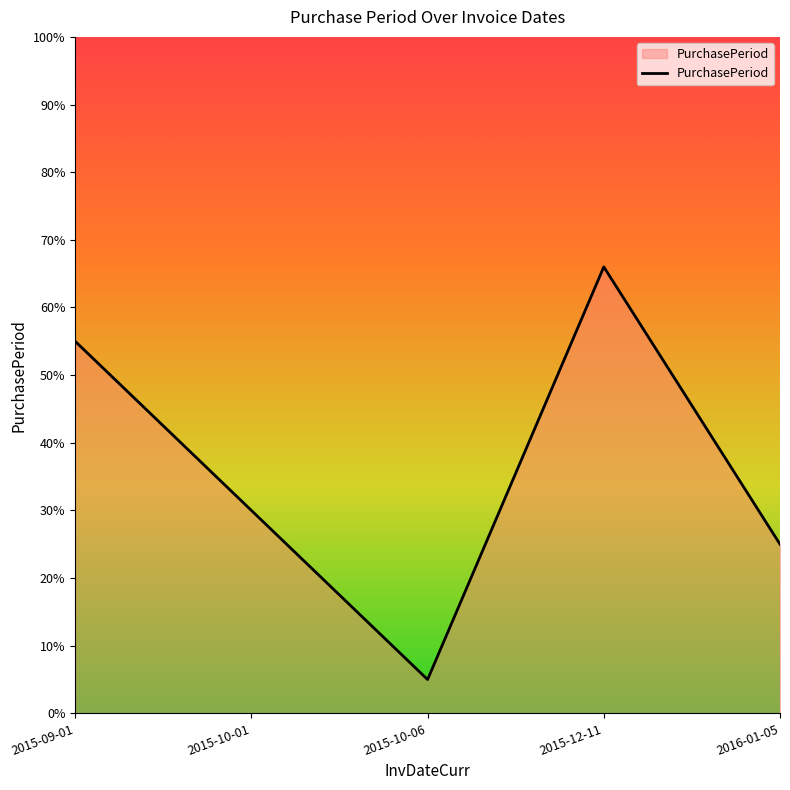

How many lines are shown in the chart?

1